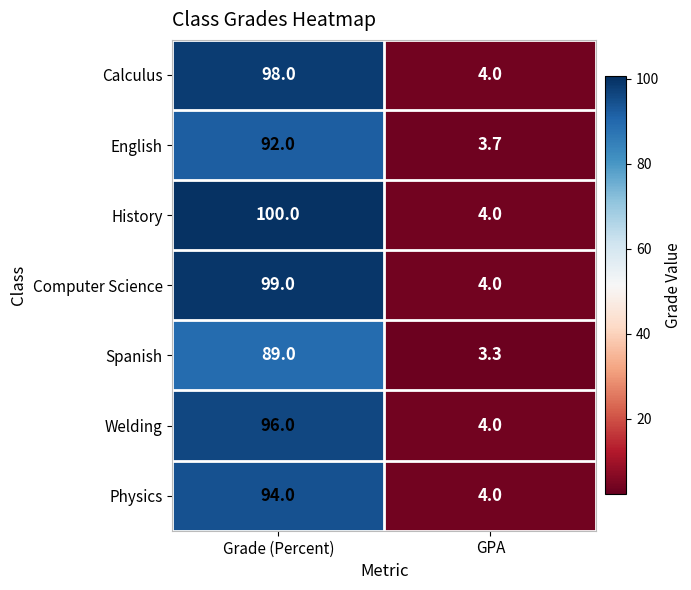

What is the sum of the Welding values at GPA and Grade (Percent)?

100.0